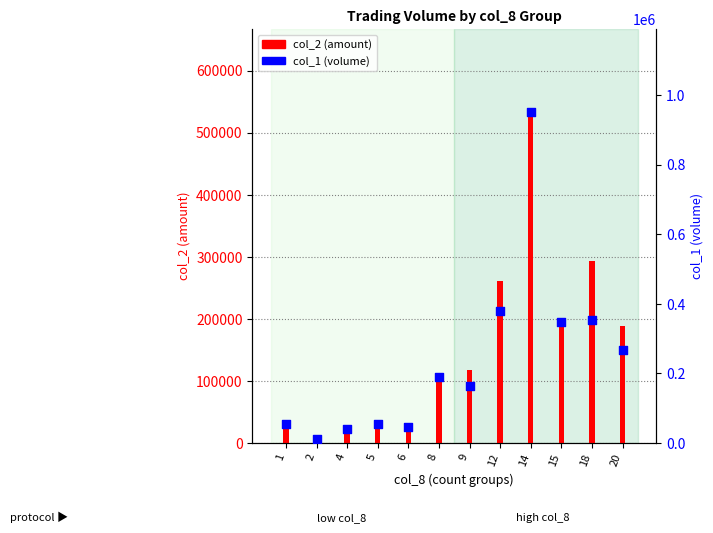

What are all the series names shown in the legend?

col_2 (amount), col_1 (volume)